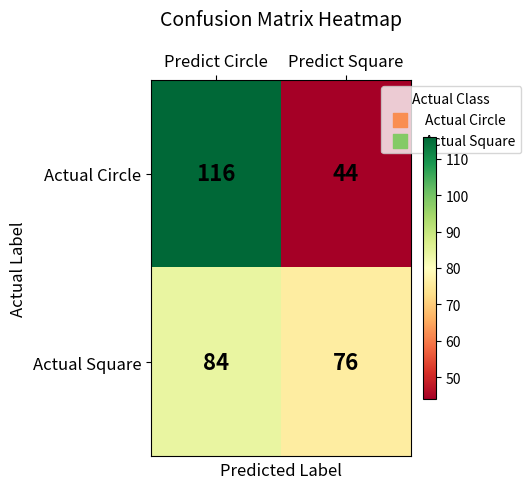

The Actual Square series shows 118 at Predict Circle. True or false?

False